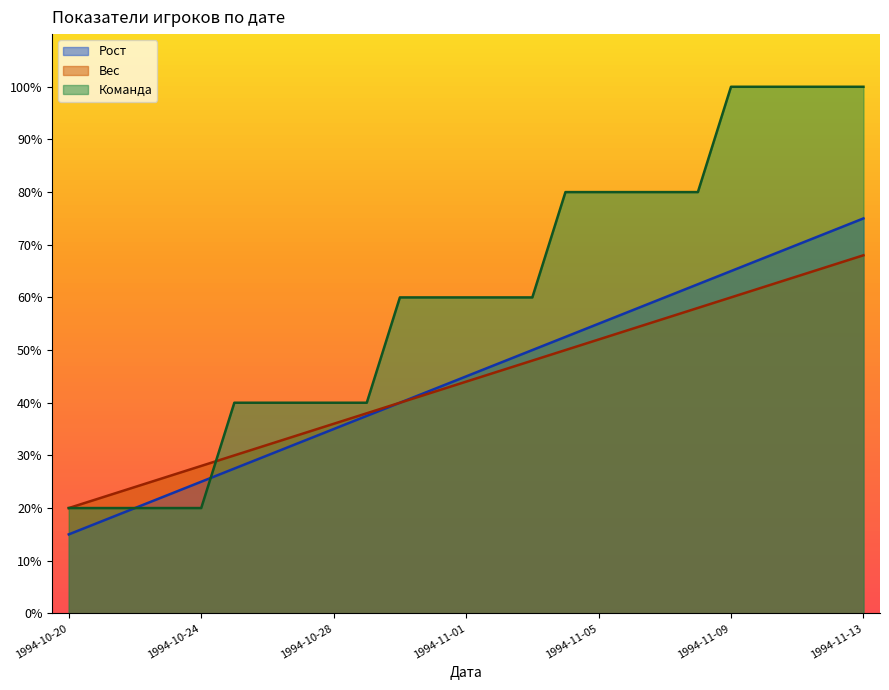

What is the difference between the Рост values at 1994-11-09 and 1994-11-03?

15.0